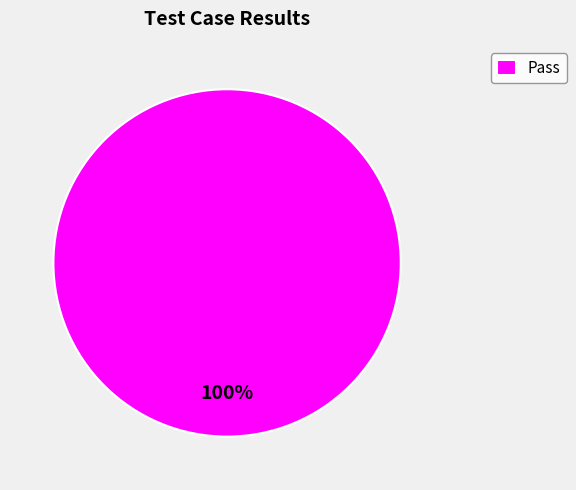

Is it true that Pass is 100% of the pie?

True